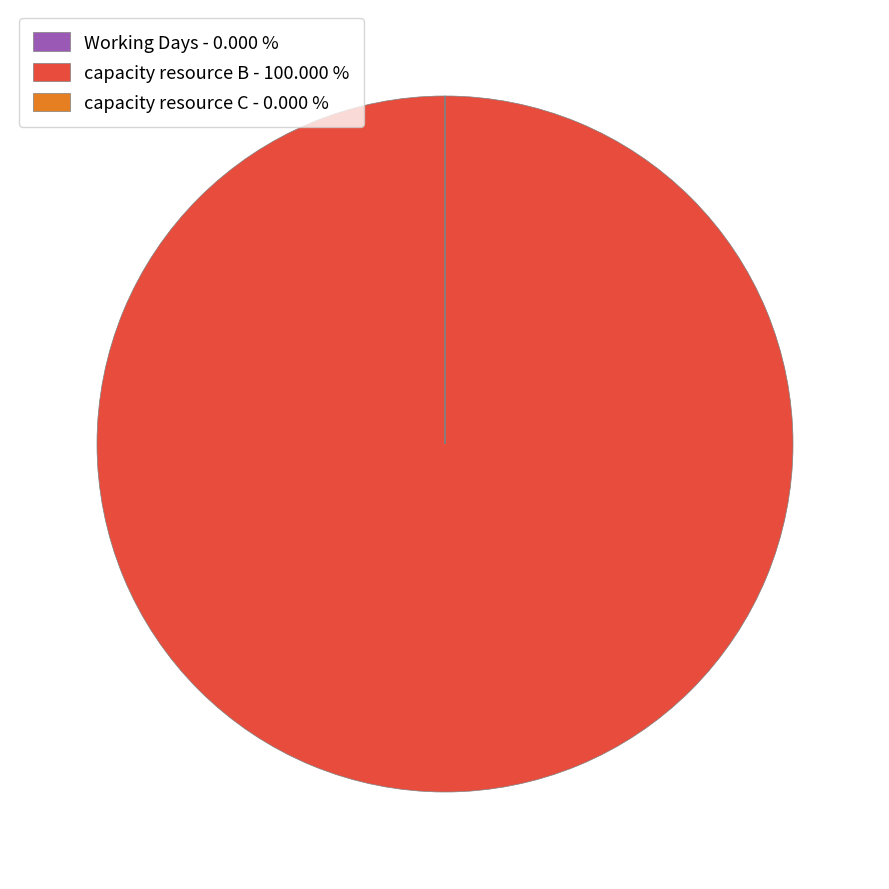

Does any single category account for the majority?

Yes